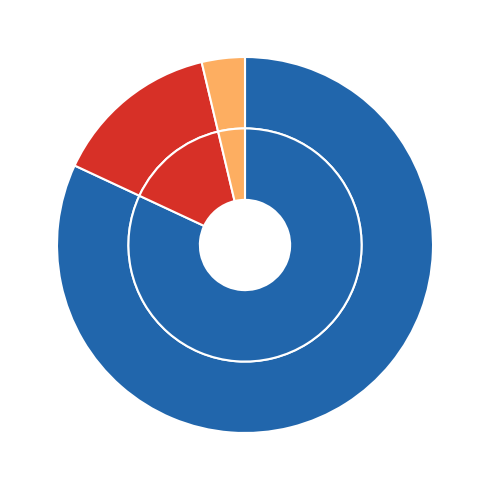

Which category has the smallest portion of the pie?

countDistinctHospno